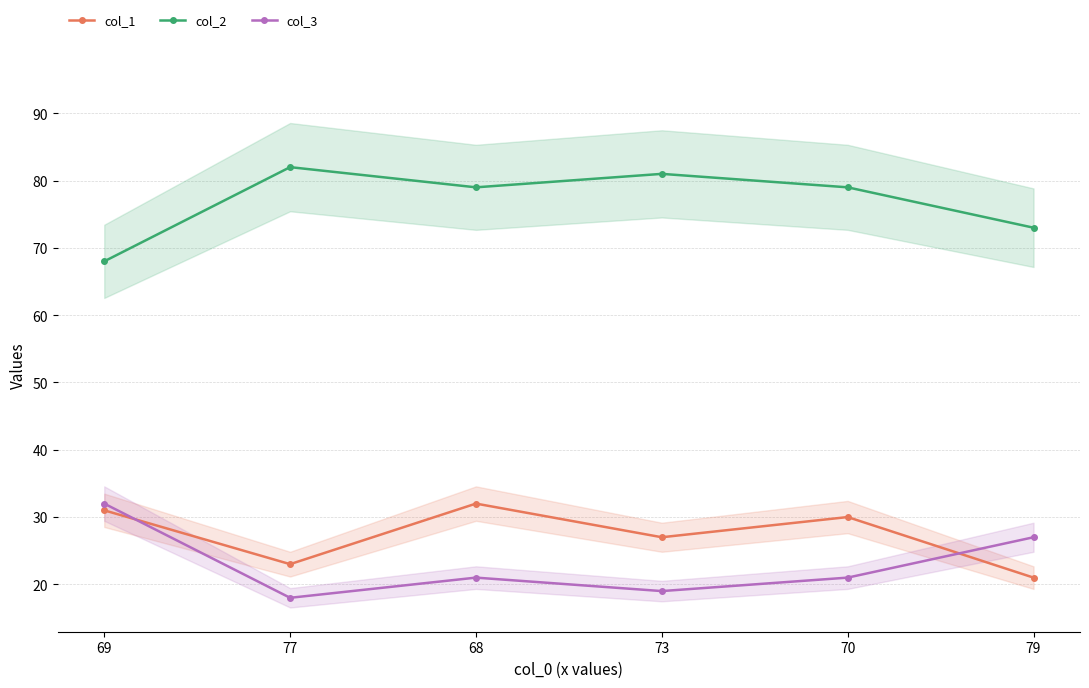

How many values in the col_2 series are below 79?

2